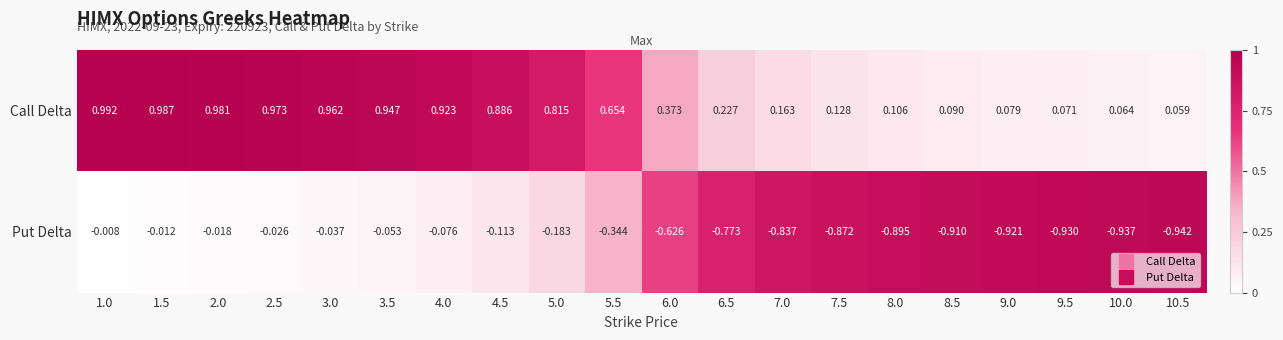

At 1.0, list the series in order from smallest to largest.

Put Delta, Call Delta